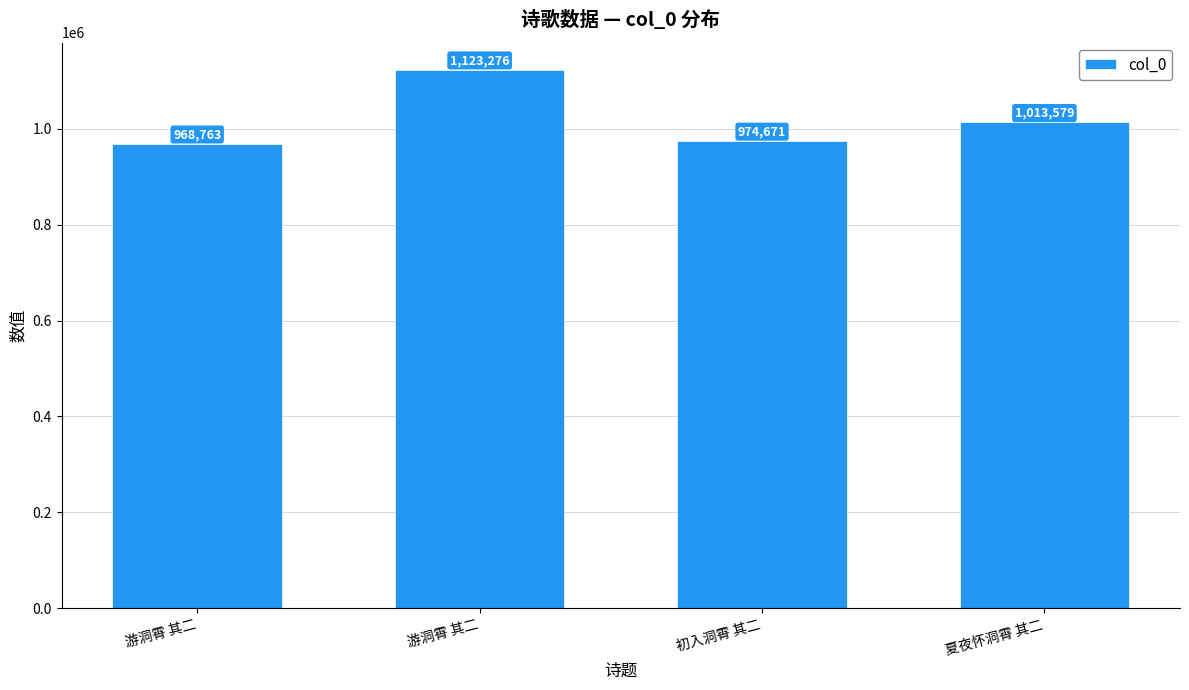

How many bars are there in total?

4